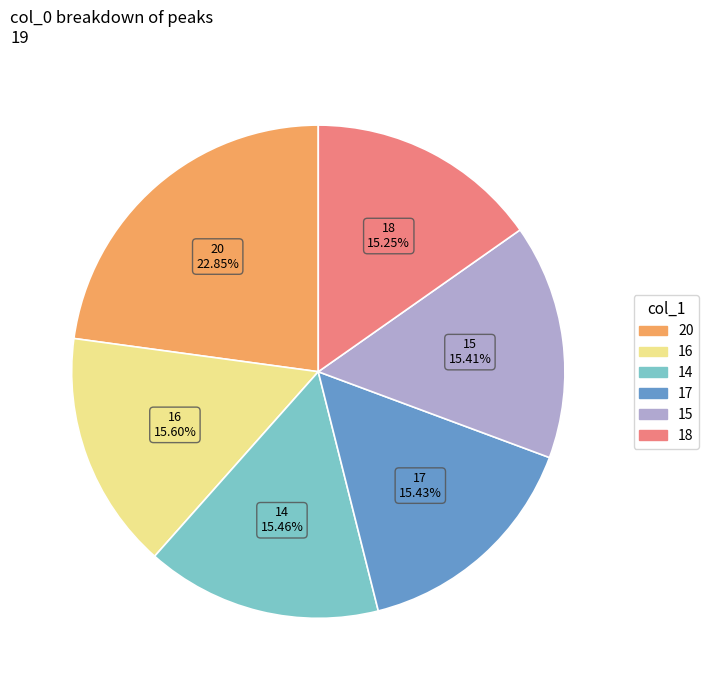

Is there any slice that represents more than half of the pie?

No